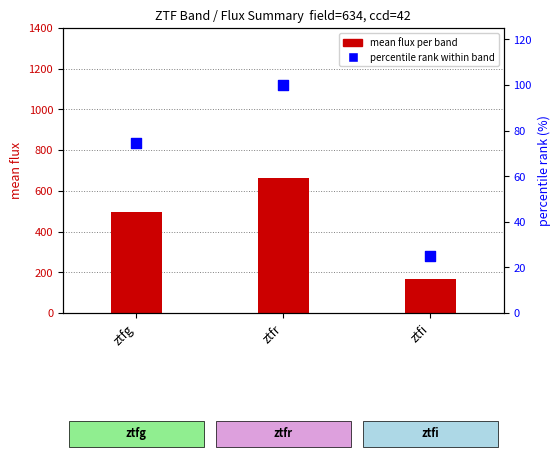

Which series has the widest spread of Y values?

mean flux per band